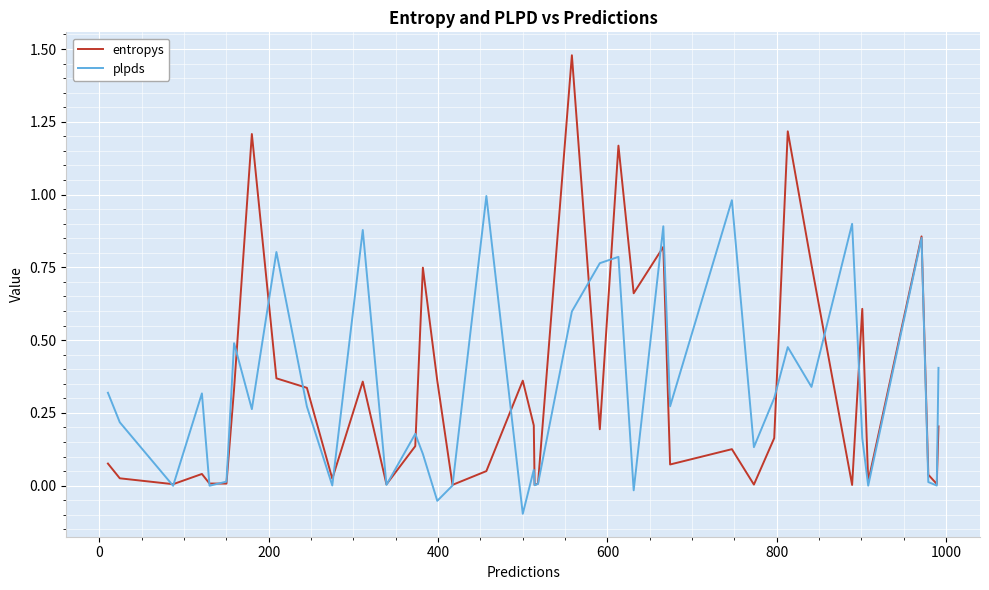

Rank the series by their maximum value, from lowest to highest.

plpds, entropys